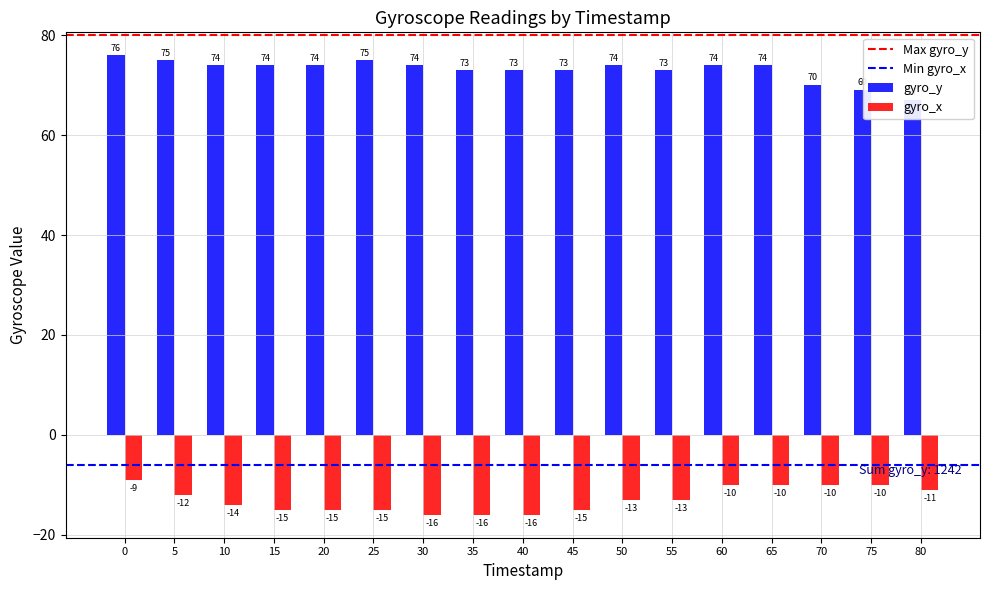

Count the number of data series in this chart.

2